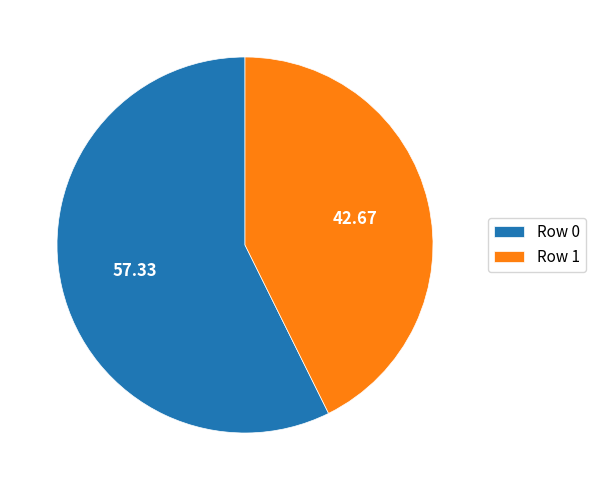

Count the number of slices in the pie.

2